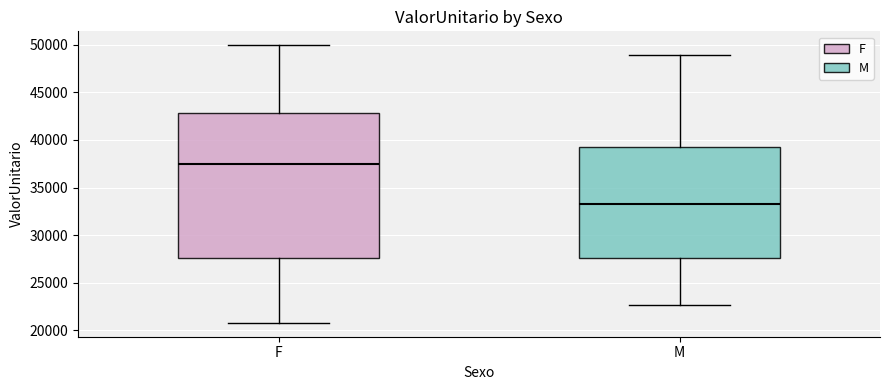

Which box is the tallest, from its lower edge to its upper edge?

F